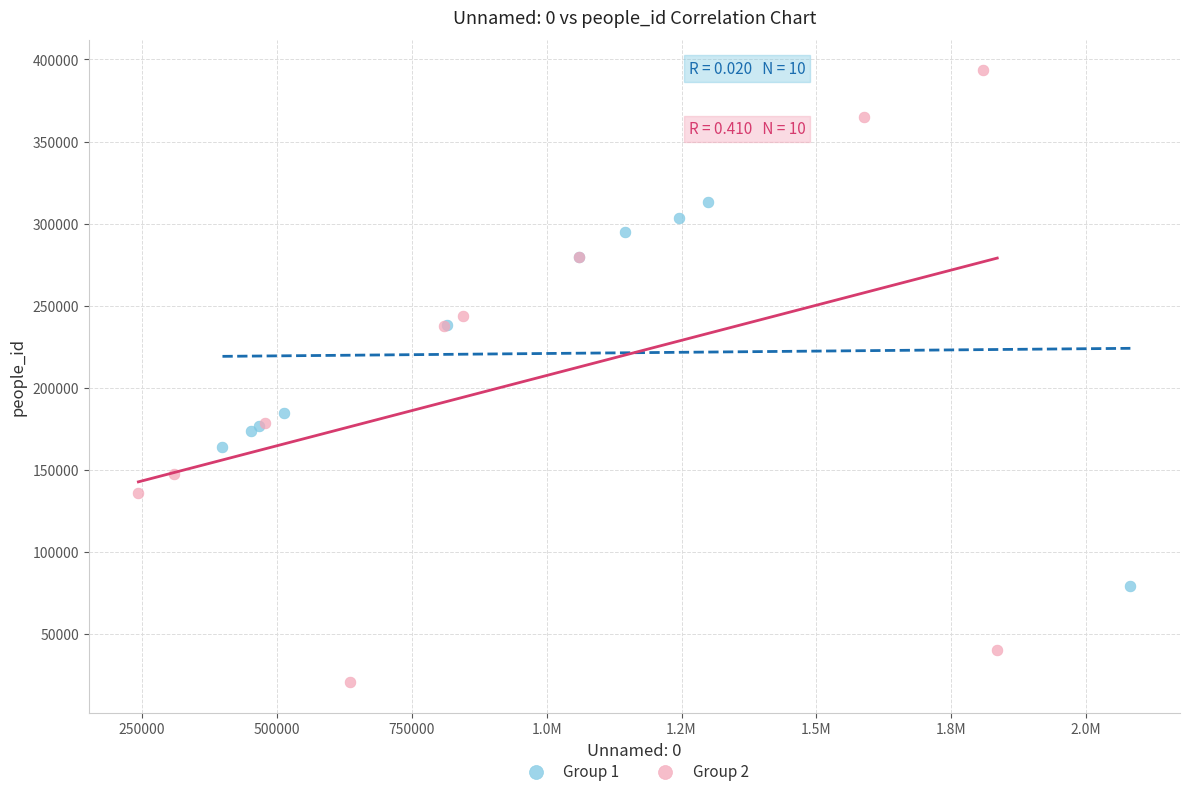

Which series contains the lowest Y value?

Group 2